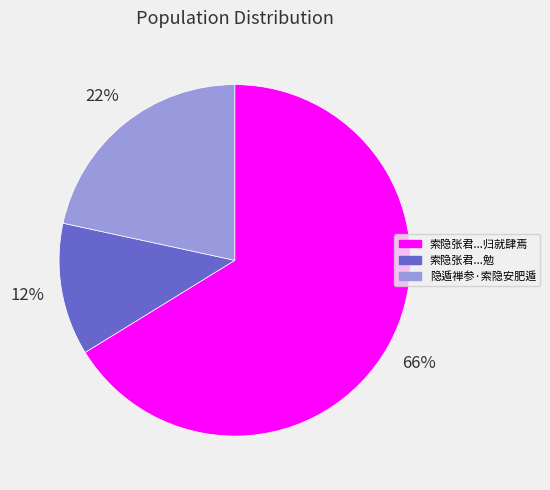

To the nearest percent, what portion does 隐遁禅参·索隐安肥遁 represent?

22%